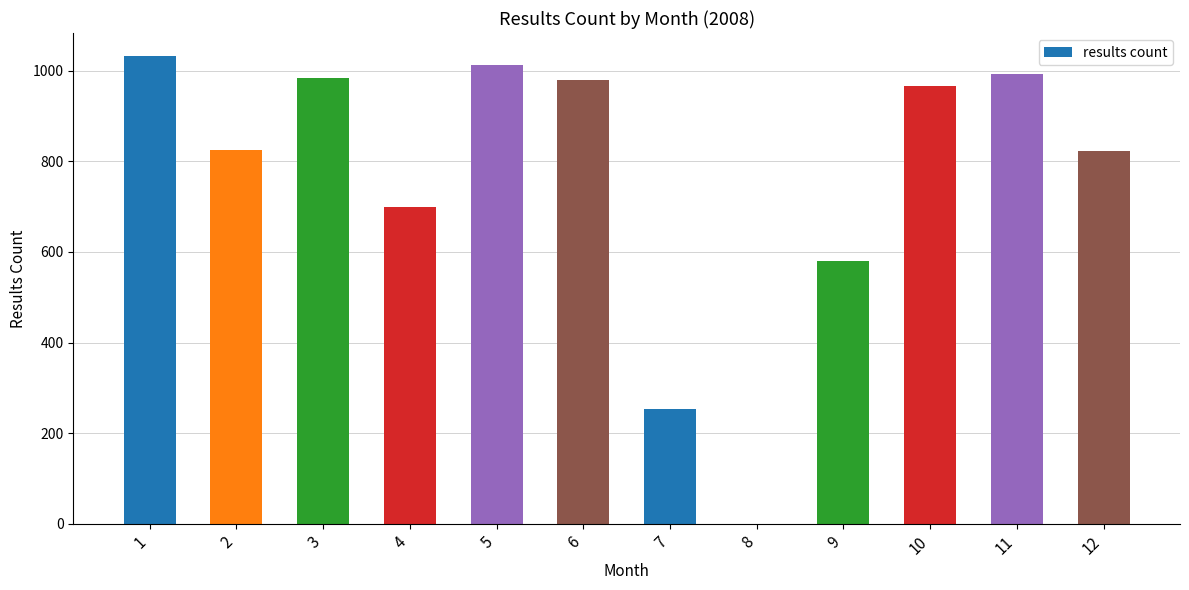

The value at 4 is 1095. True or false?

False